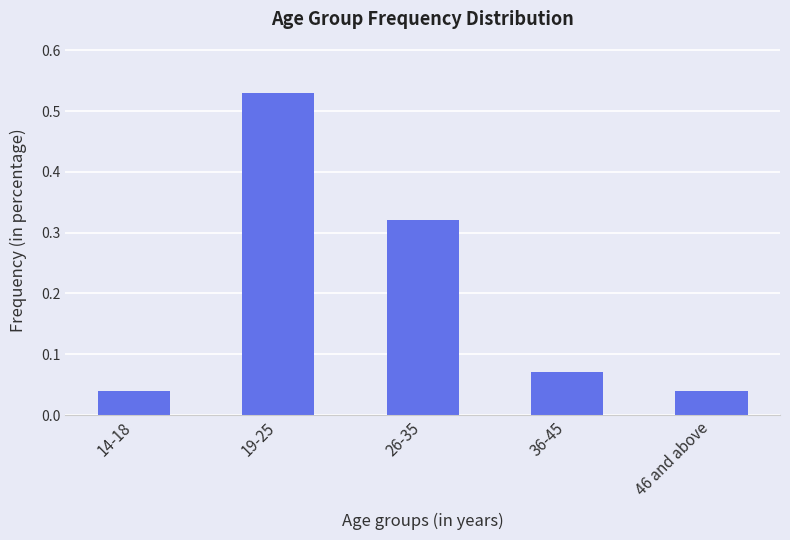

What position from the left is 46 and above?

5